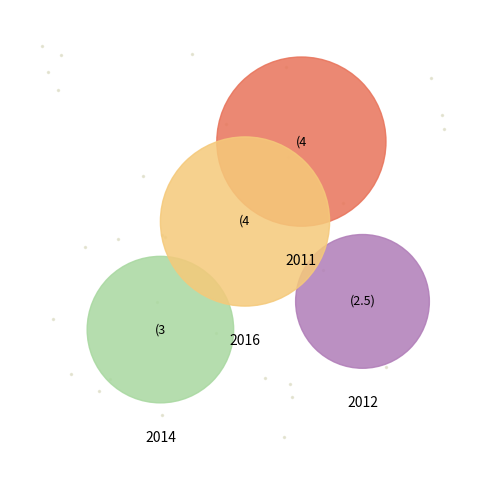

Combined, what portion of the pie is 2016 and 2012?

48.1%